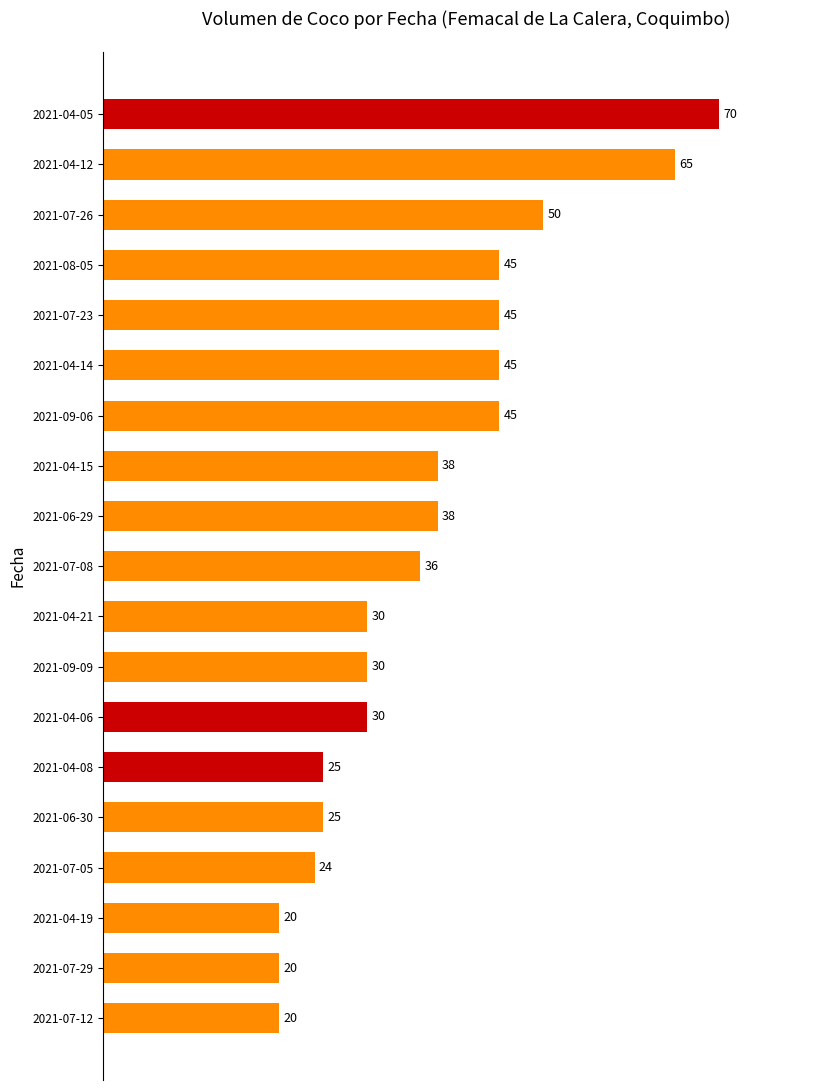

Reading bottom to top, transcribe all the data shown in this chart.

20	20	20	24	25	25	30	30	30	36	38	38	45	45	45	45	50	65	70